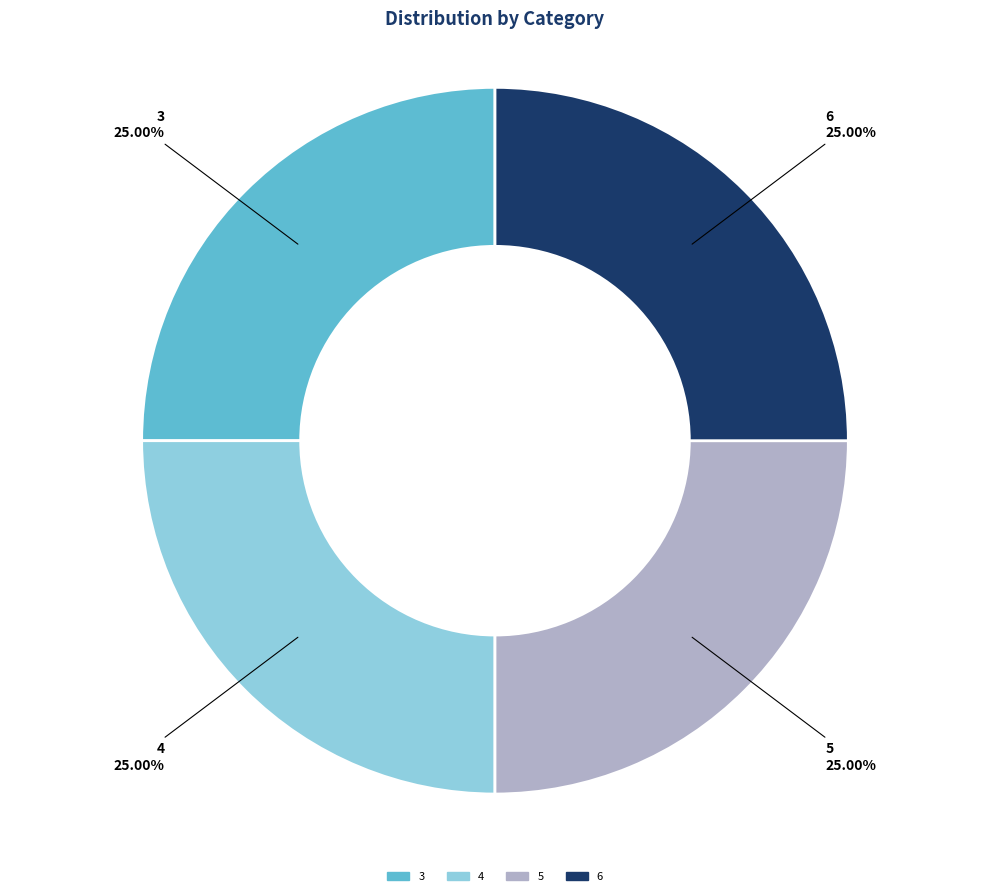

Does any single category account for the majority?

No